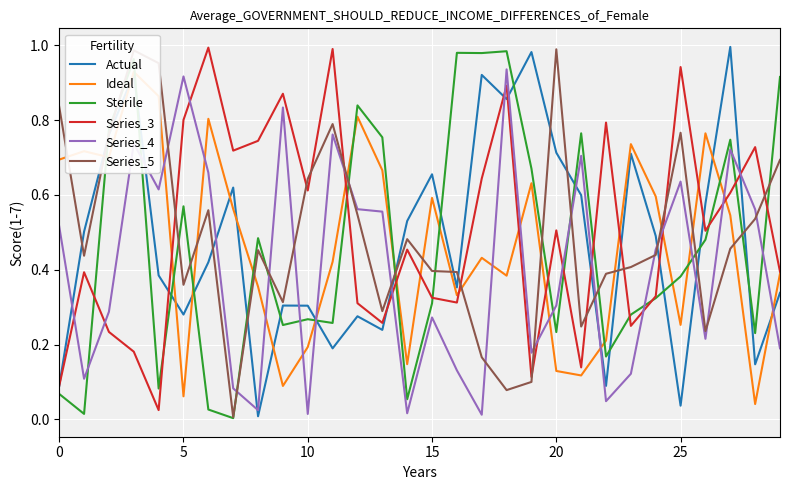

At how many categories does at least one series exceed 0?

30